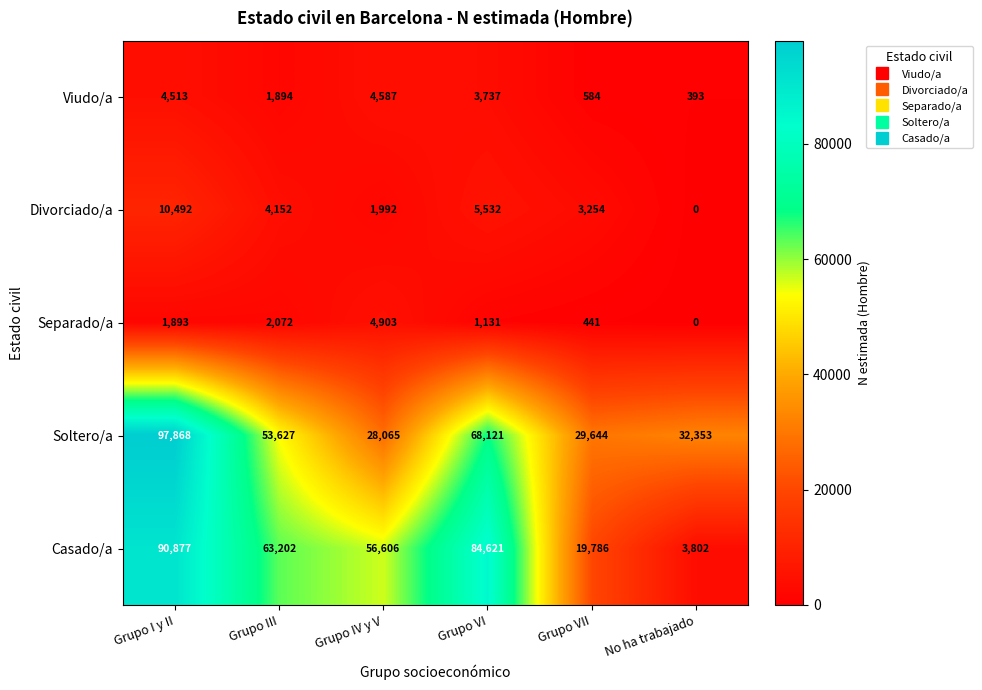

Reading right to left, list all the values displayed in this chart.

Viudo/a: 393	584	3737	4587	1894	4513
Divorciado/a: 0	3254	5532	1992	4152	10492
Separado/a: 0	441	1131	4903	2072	1893
Soltero/a: 32353	29644	68121	28065	53627	97868
Casado/a: 3802	19786	84621	56606	63202	90877